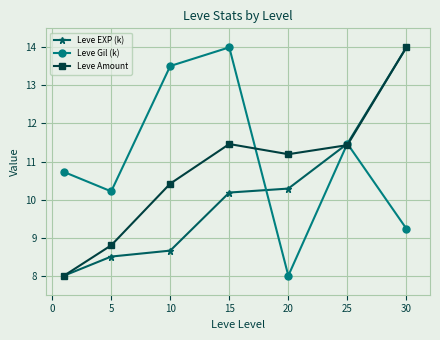

At how many categories does at least one series exceed 11?

5